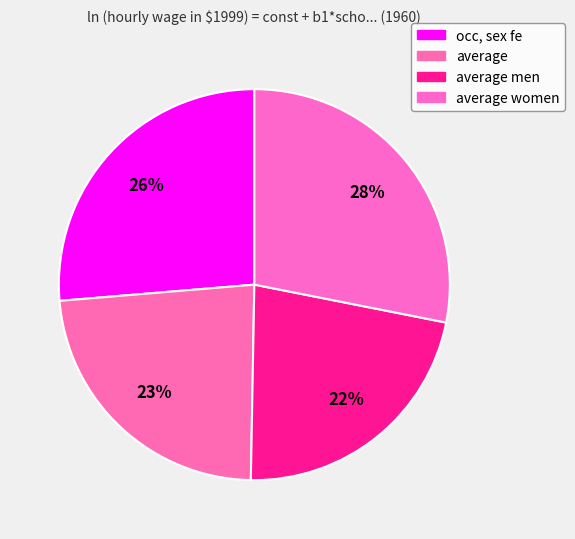

The average slice represents 23% of the pie. True or false?

True